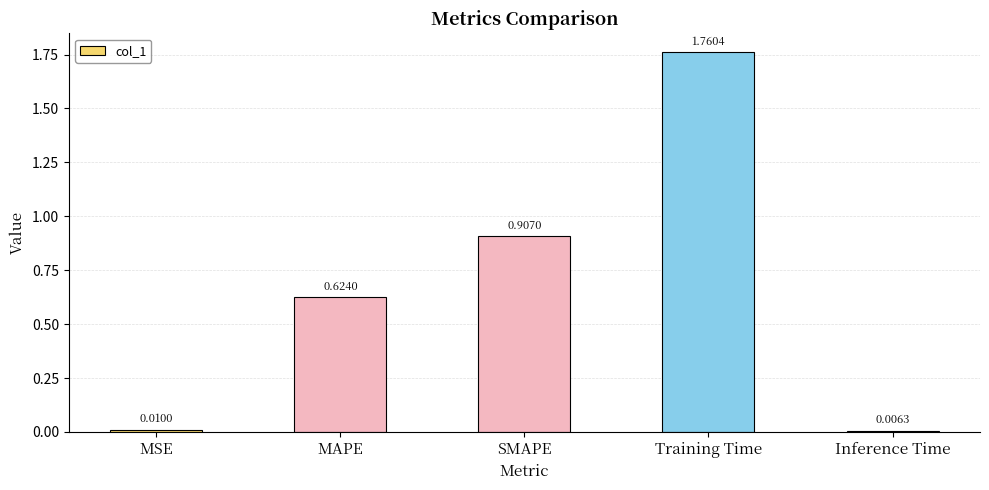

List the labels in order of value, largest first.

Training Time, SMAPE, MAPE, MSE, Inference Time